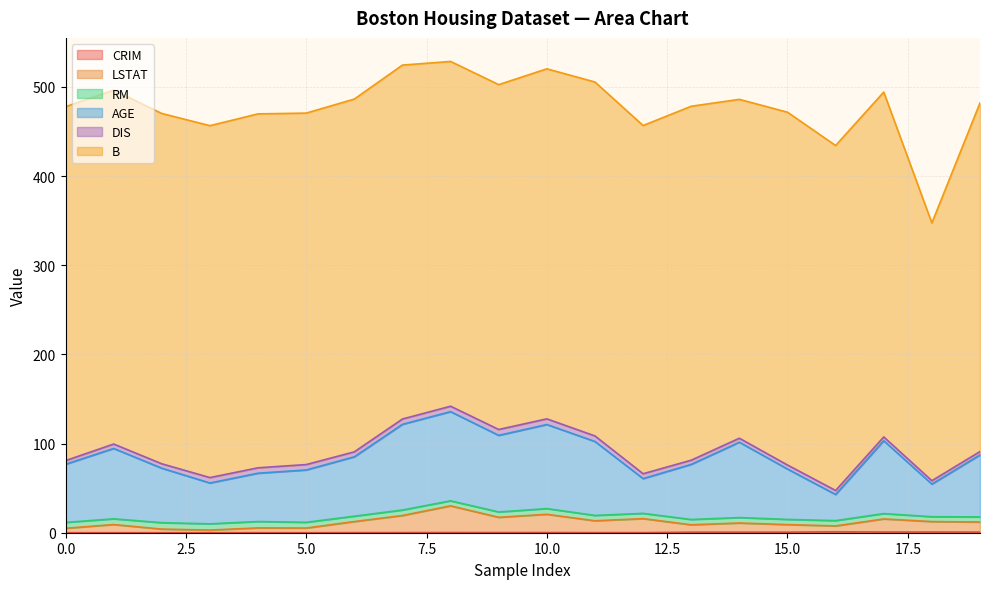

True or false: LSTAT and AGE cross at least once.

False